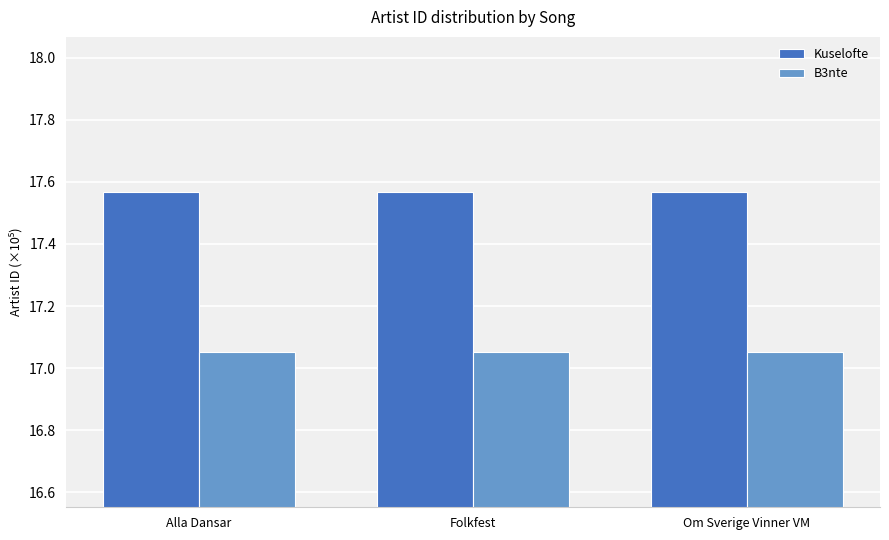

Is it true that Kuselofte equals 11.8 at Folkfest?

False